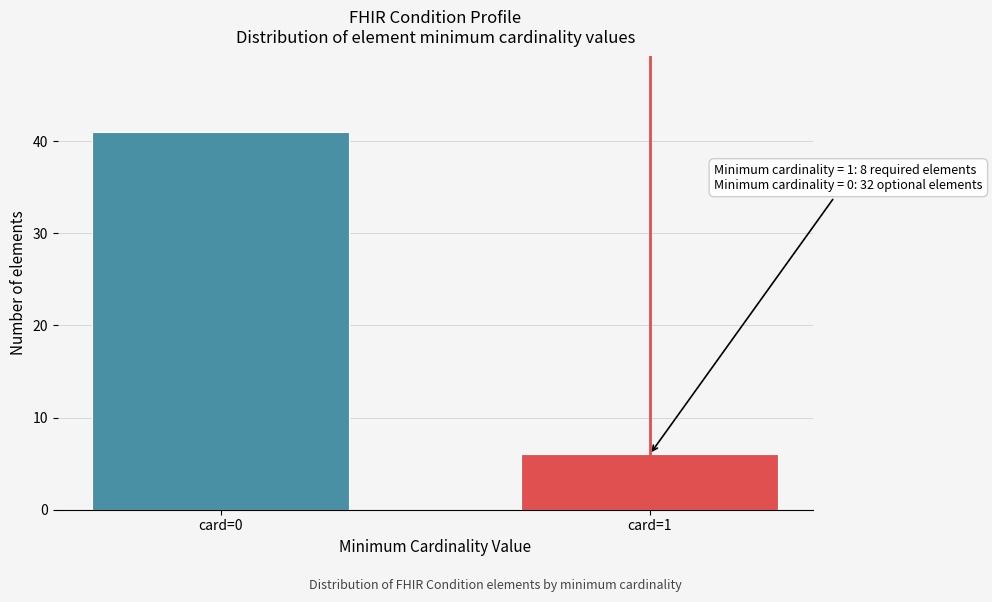

Reading left to right, list all the values displayed in this chart.

card=0=41	card=1=6